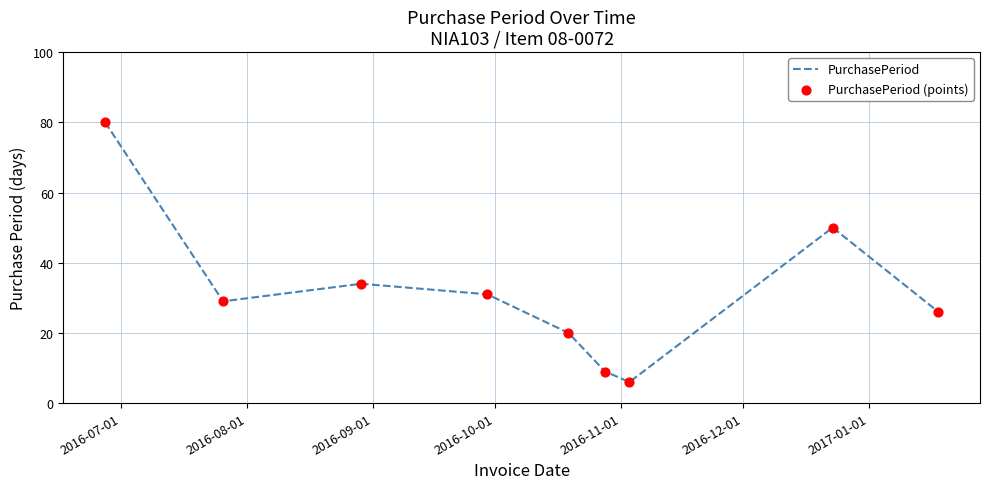

What is the minimum value shown in the chart?

6